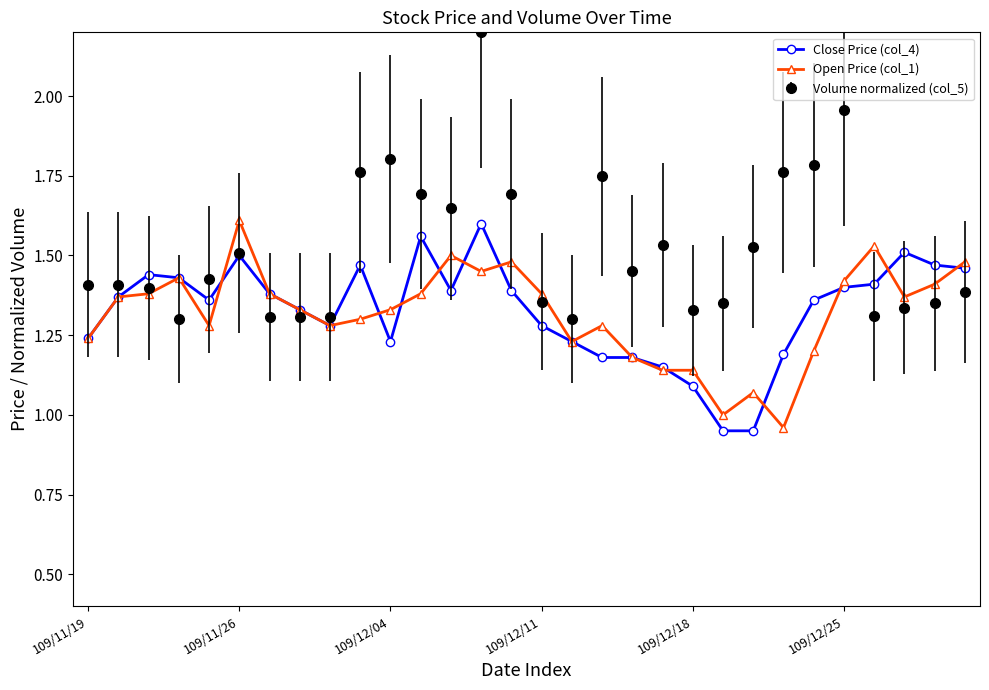

True or false: Volume normalized (col_5) and Open Price (col_1) cross at least once.

True